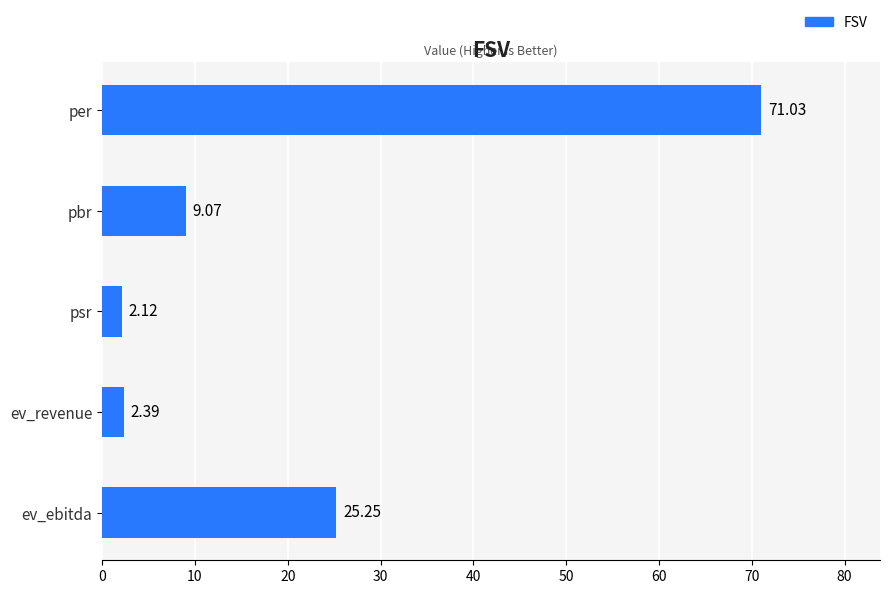

How many categories are shown in the chart?

5